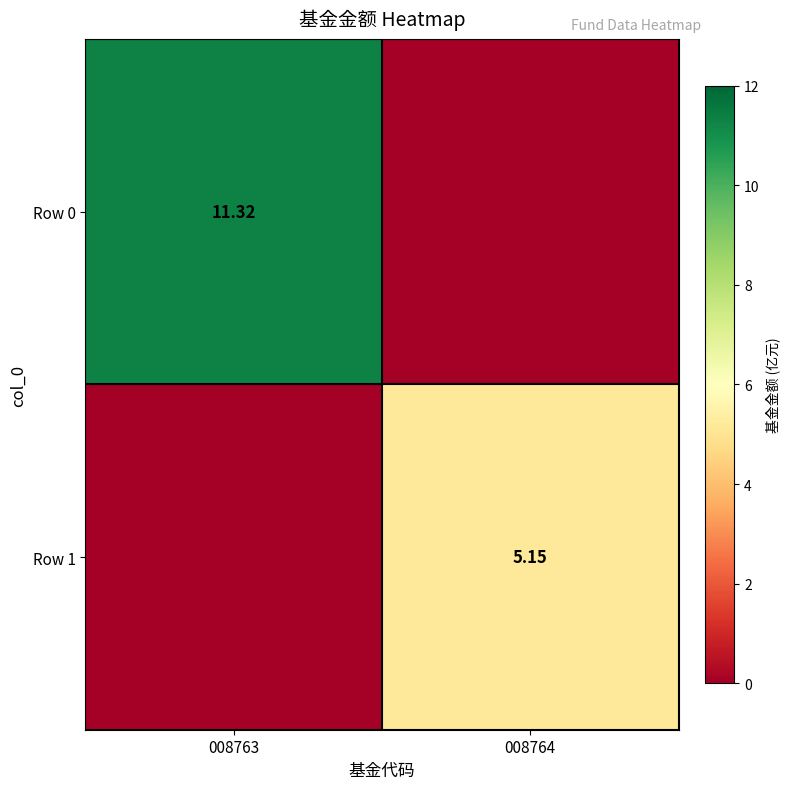

The Row 1 series shows 5.2 at 008764. True or false?

True